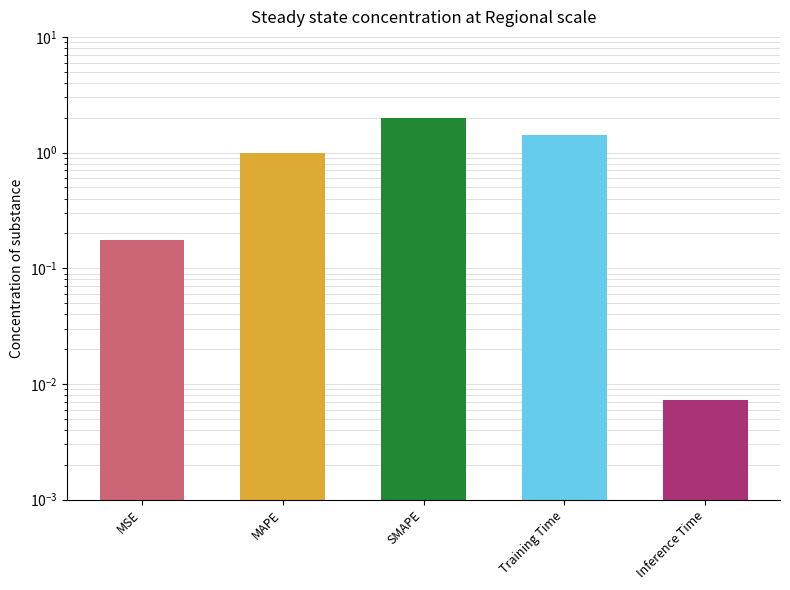

Where is the data nearest to the value 1?

MAPE